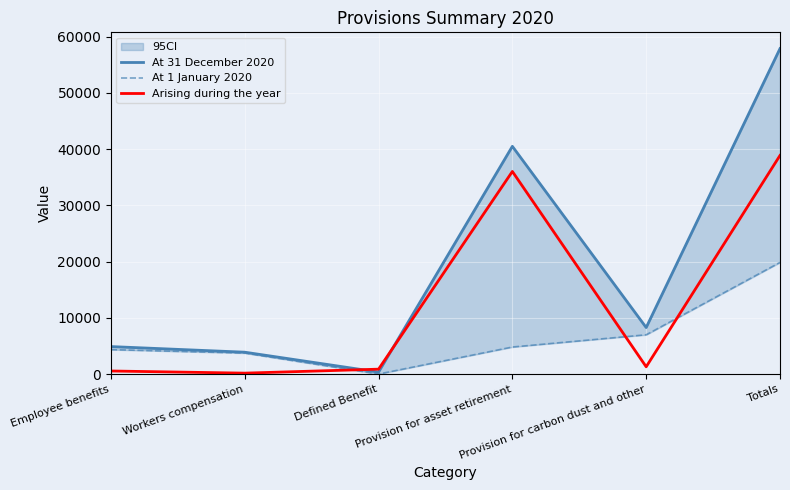

How many lines are shown in the chart?

3